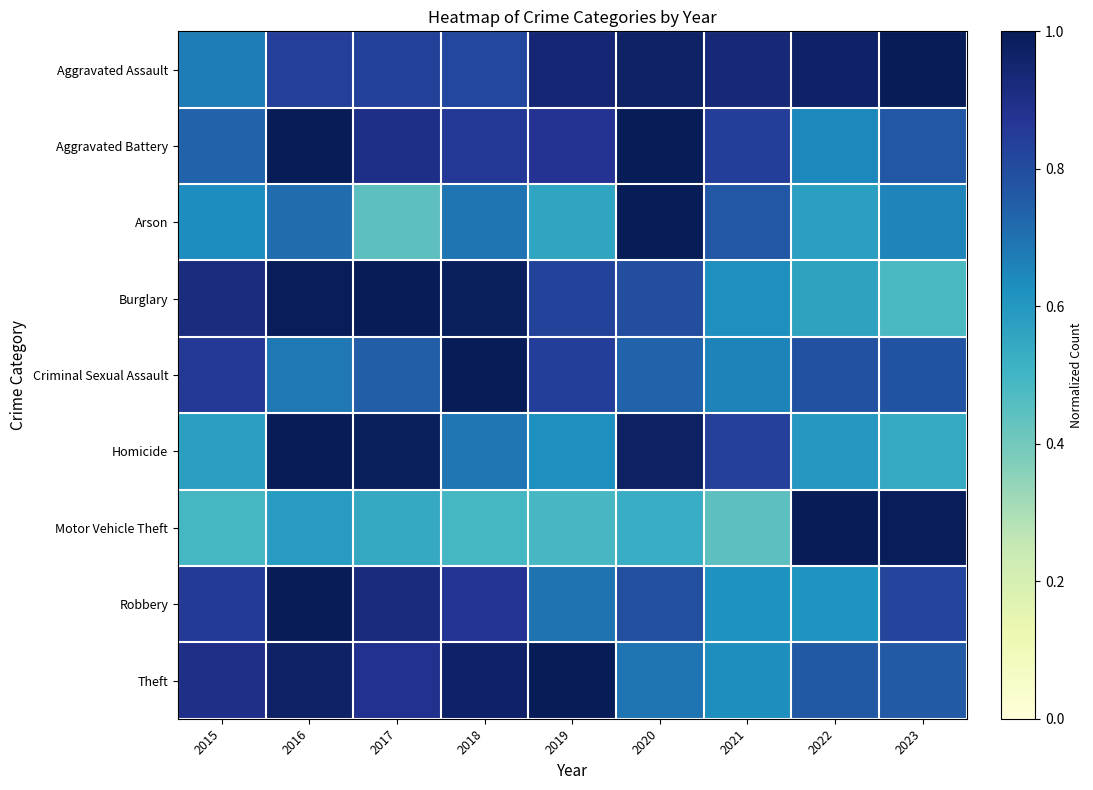

At how many categories does at least one series exceed 0?

9